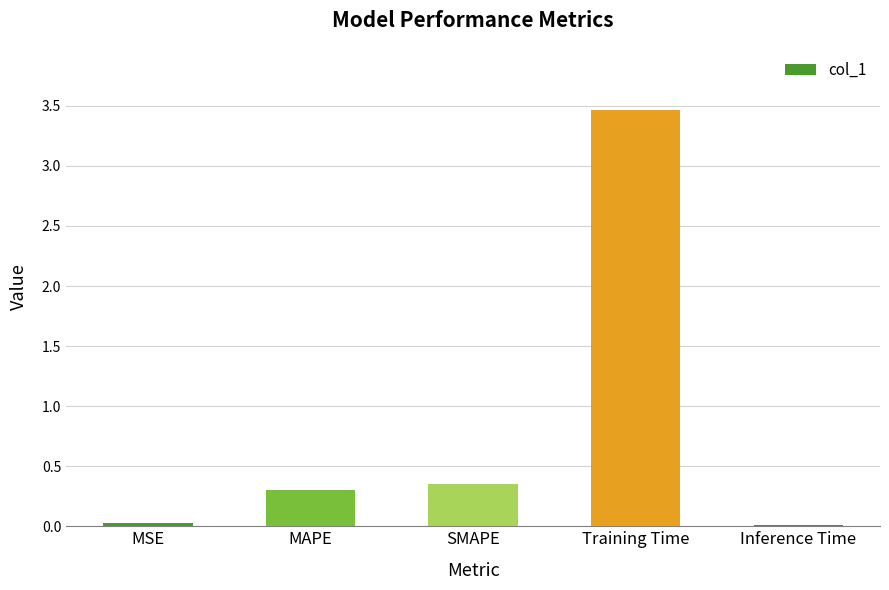

The value at MAPE is 0.3. True or false?

True